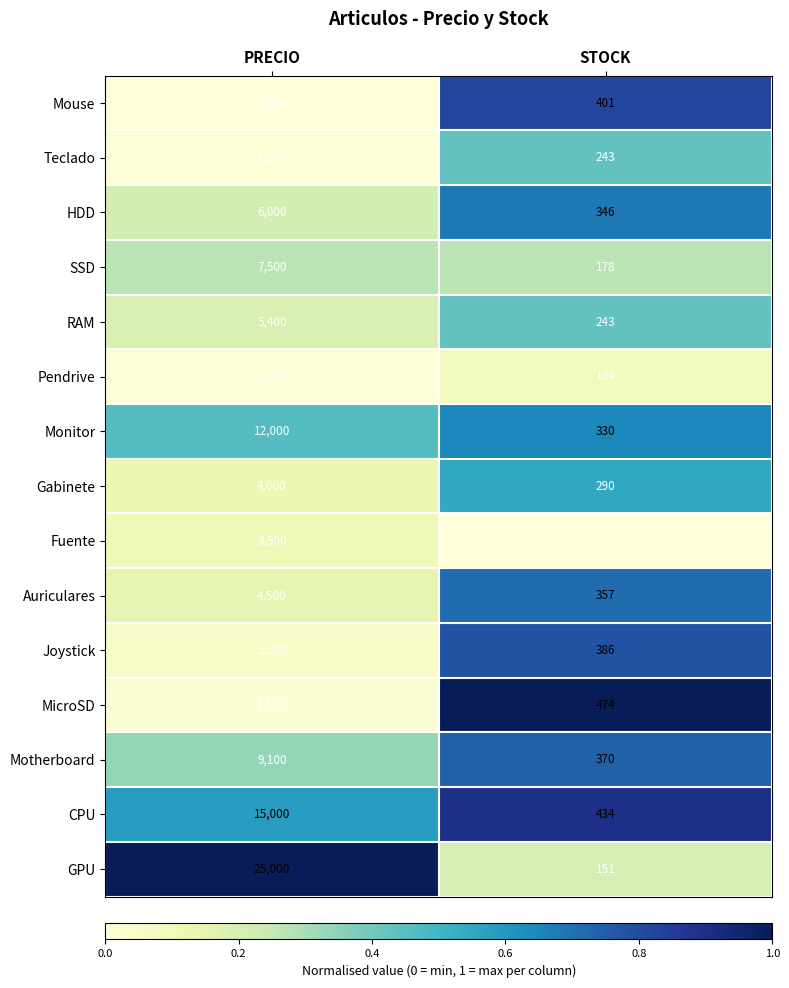

Reading left to right, what are all the values shown in this chart?

Mouse: 950	401
Teclado: 1200	243
HDD: 6000	346
SSD: 7500	178
RAM: 5400	243
Pendrive: 1200	104
Monitor: 12000	330
Gabinete: 4000	290
Fuente: 3500	67
Auriculares: 4500	357
Joystick: 2200	386
MicroSD: 1500	474
Motherboard: 9100	370
CPU: 15000	434
GPU: 25000	151